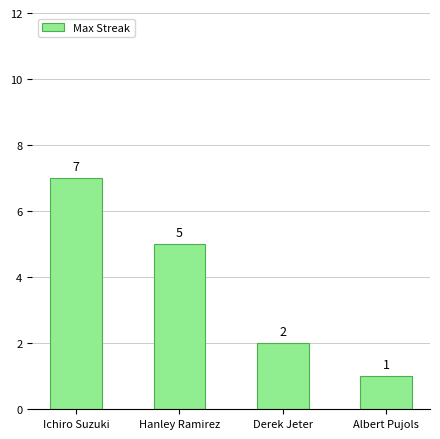

What is the average value?

4